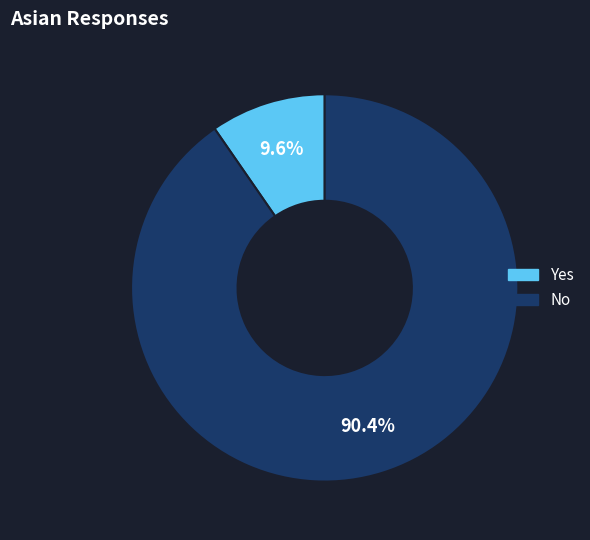

Which slice is the largest?

No